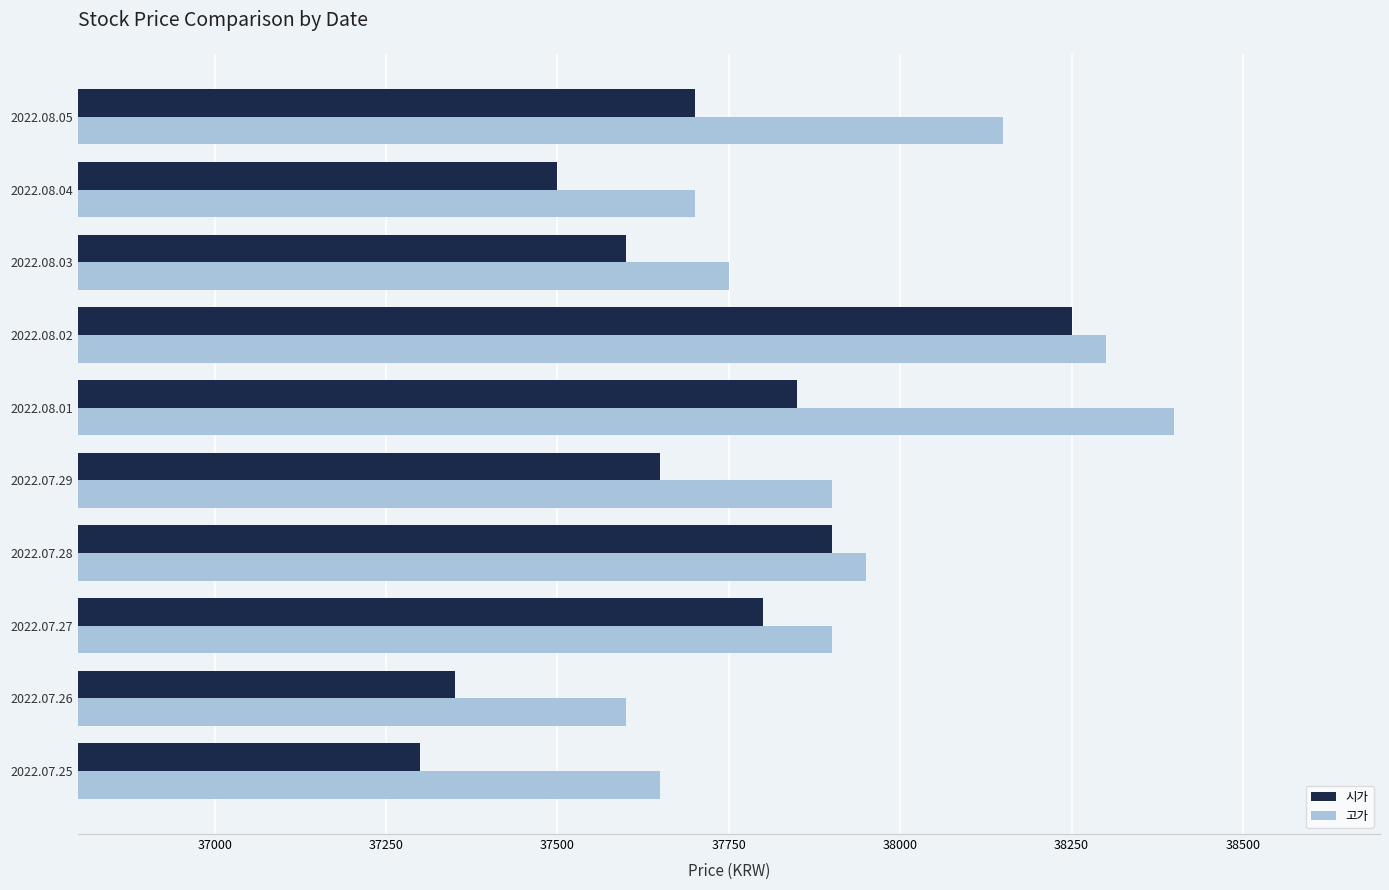

Where is 시가 nearest to the value 37775?

2022.07.27